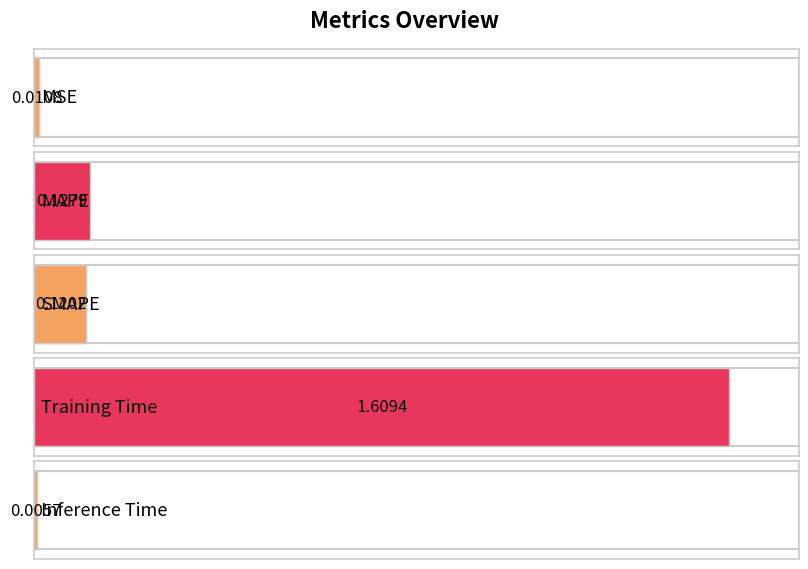

The value at MSE is 0.0. True or false?

False